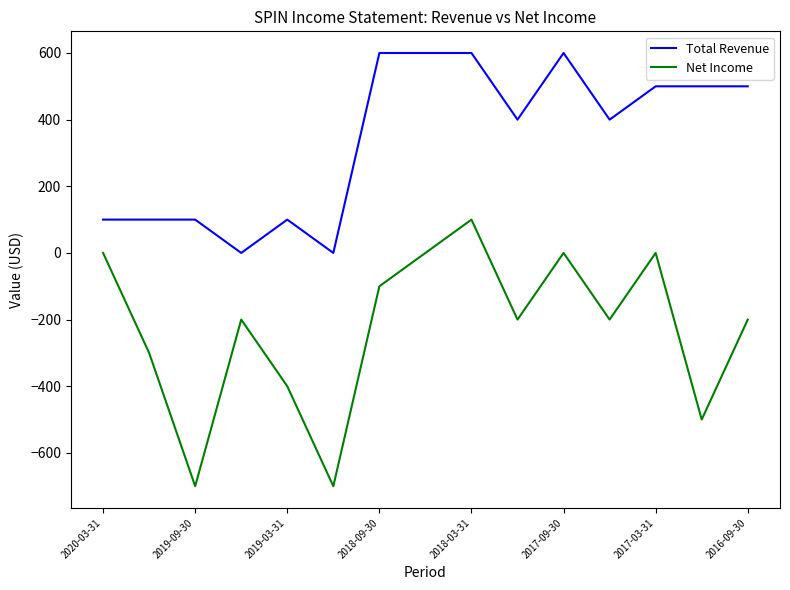

True or false: Net Income and Total Revenue intersect in this chart.

False